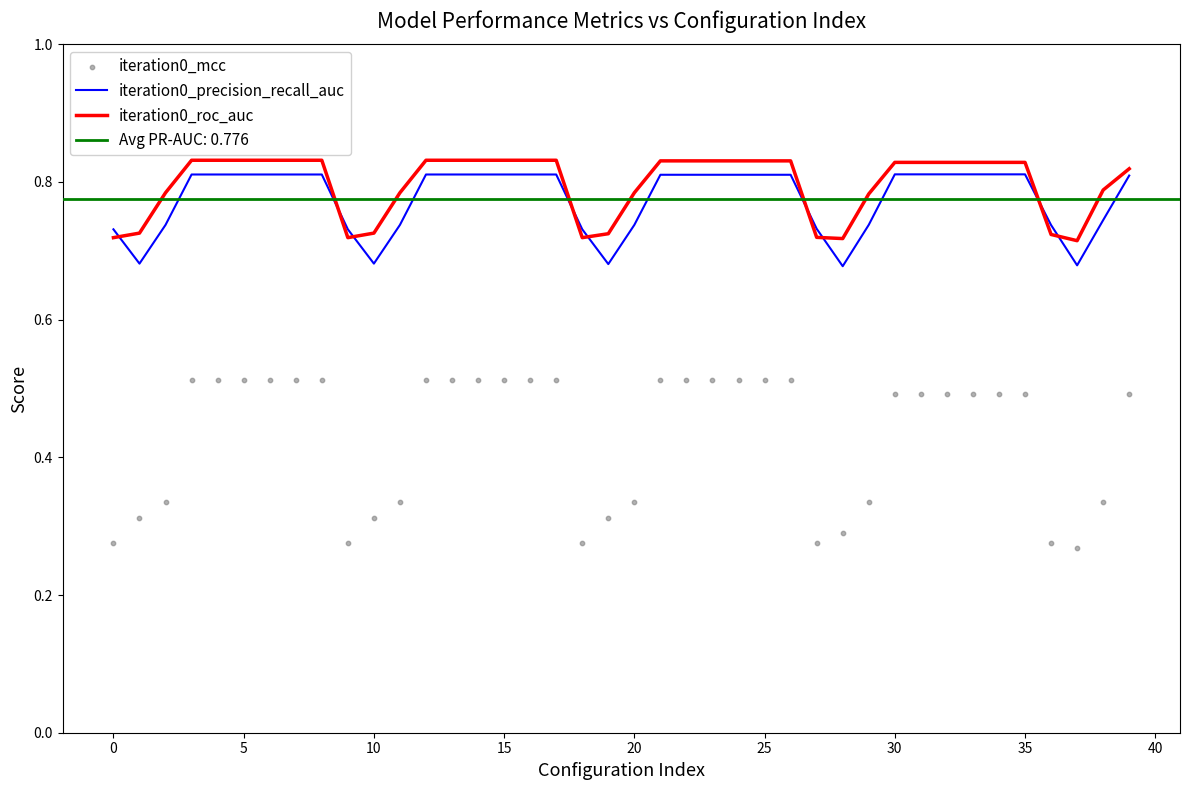

Which series reaches the minimum Y coordinate?

iteration0_mcc